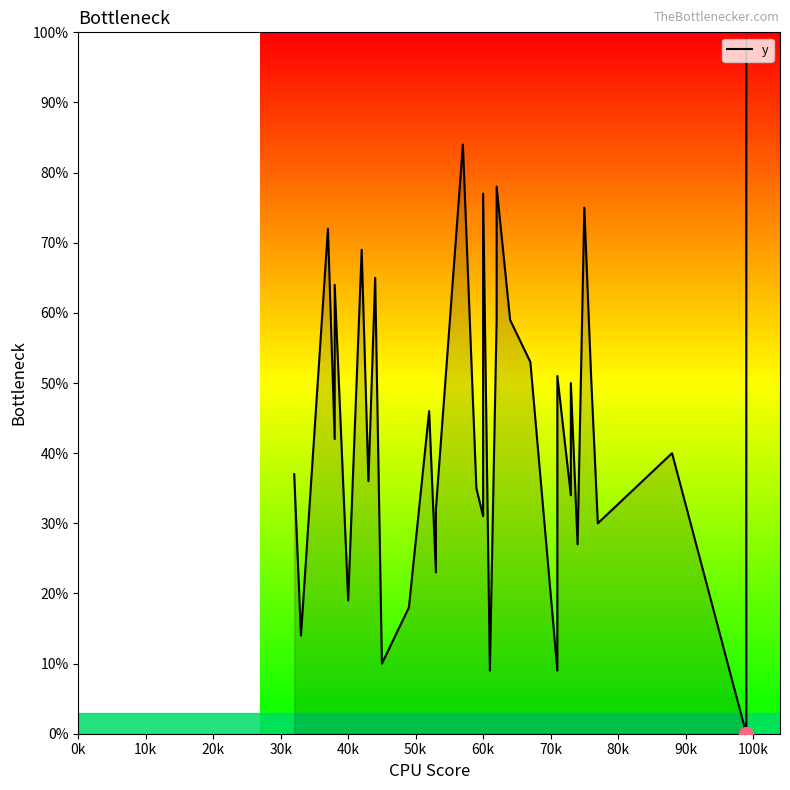

Which category has the lowest value across all series?

99